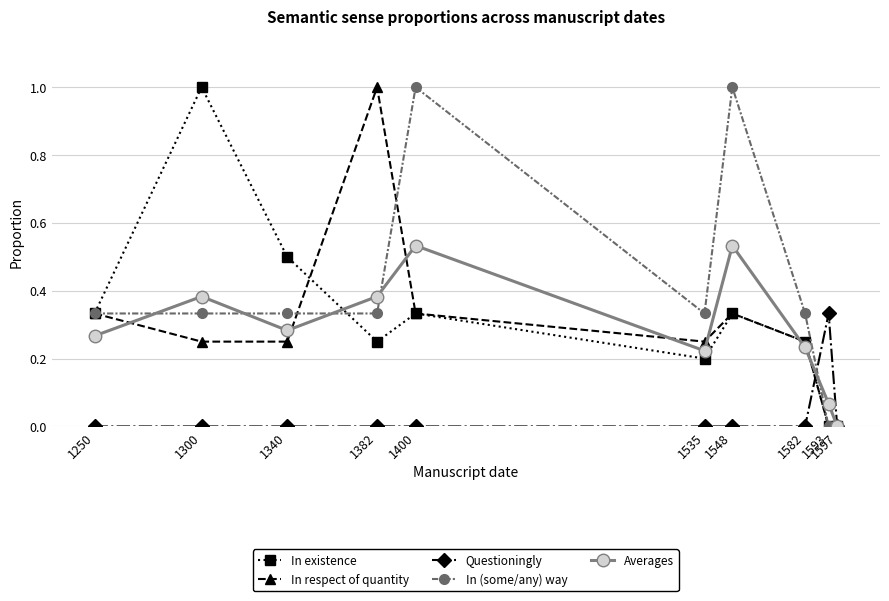

At which label does In respect of quantity reach its peak?

1382